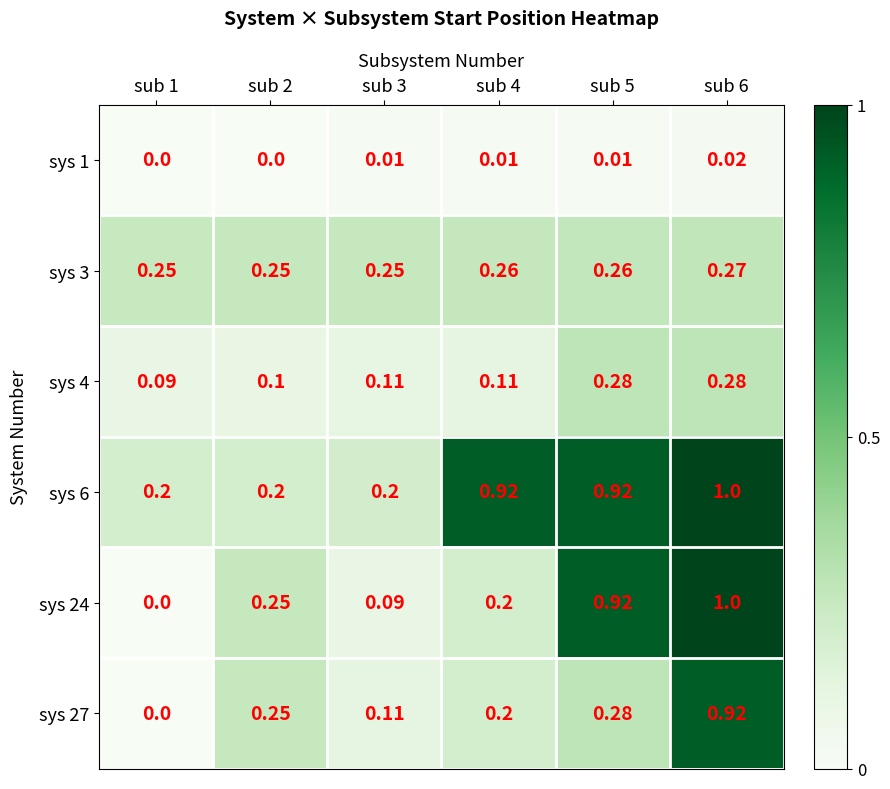

Is the value of sys 3 at sub 1 greater than the value of sys 4 at sub 6?

No